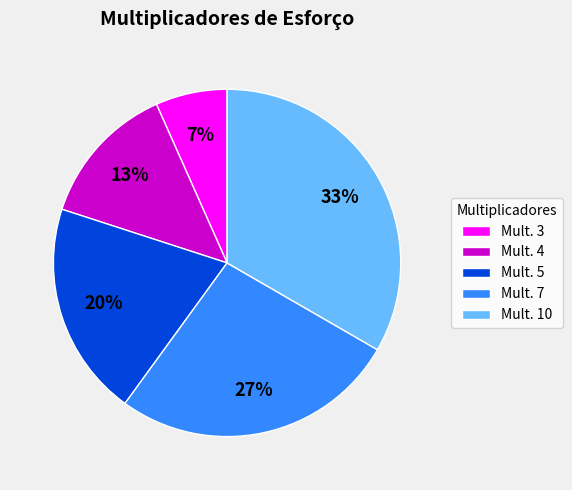

Which has a higher value, Mult. 10 or Mult. 3?

Mult. 10